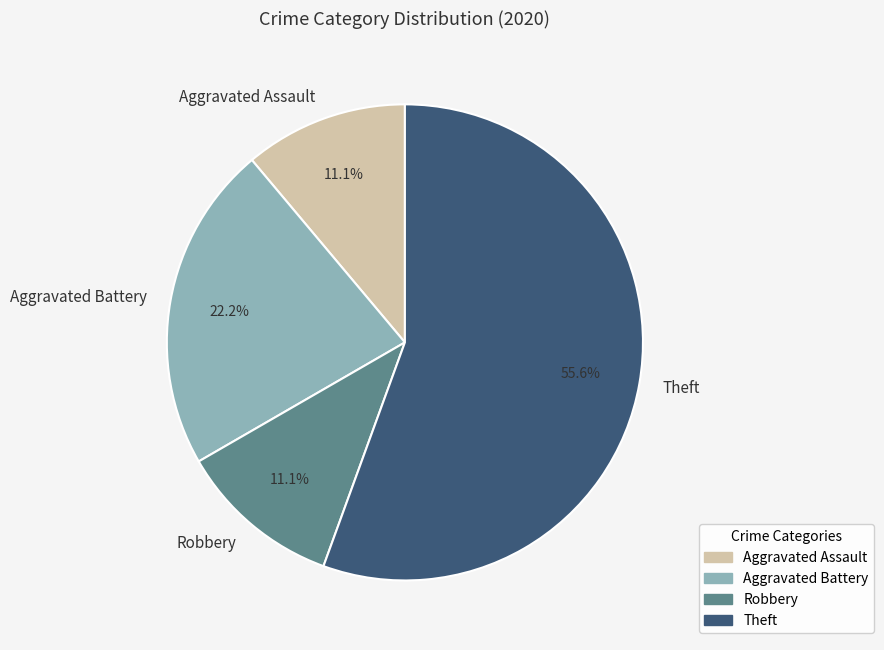

Which has a higher value, Aggravated Battery or Aggravated Assault?

Aggravated Battery